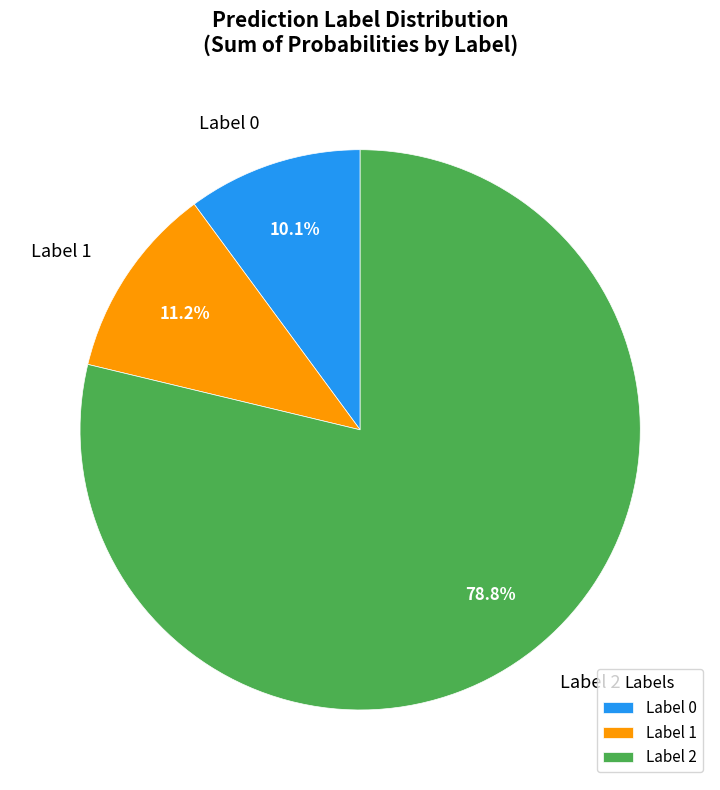

Between Label 0 and Label 2, which is larger?

Label 2